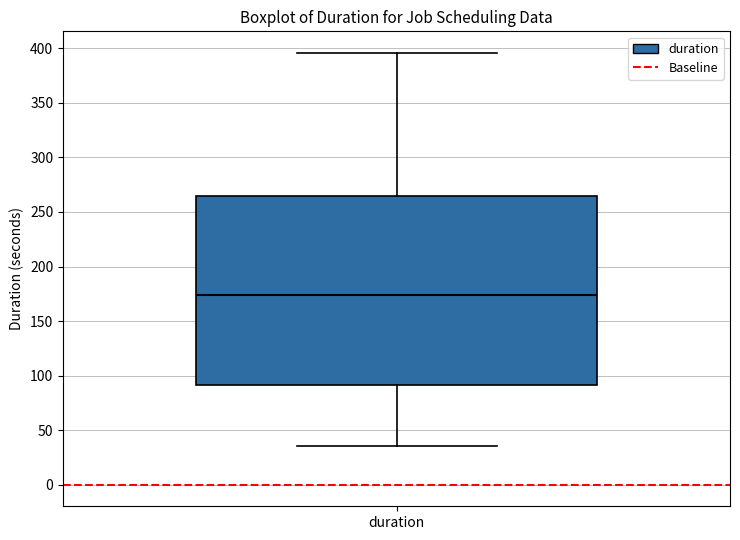

Read this box plot against the y-axis: the position of the median line, the range covered by the box, and the ends of both whiskers. The values are not printed on the chart, so give them approximately, as read against the axis.

median 175, box 90 to 265, whiskers 35 to 395